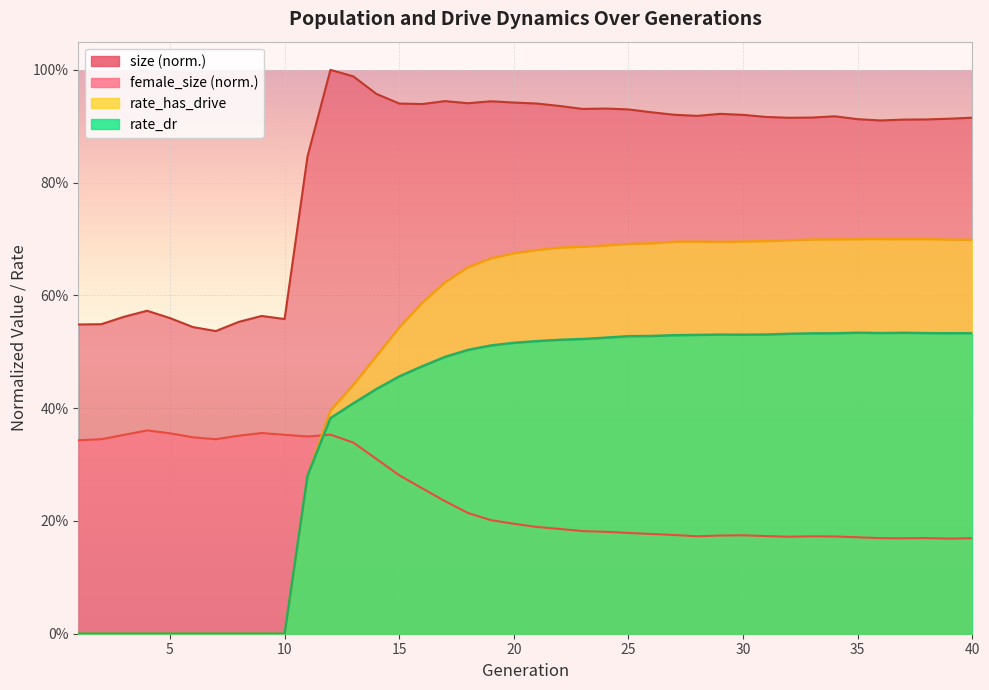

List the labels in order of rate_has_drive value, largest first.

36, 37, 38, 35, 34, 33, 39, 40, 32, 31, 30, 28, 27, 29, 26, 25, 24, 23, 22, 21, 20, 19, 18, 17, 16, 15, 14, 13, 12, 11, 1, 2, 3, 4, 5, 6, 7, 8, 9, 10